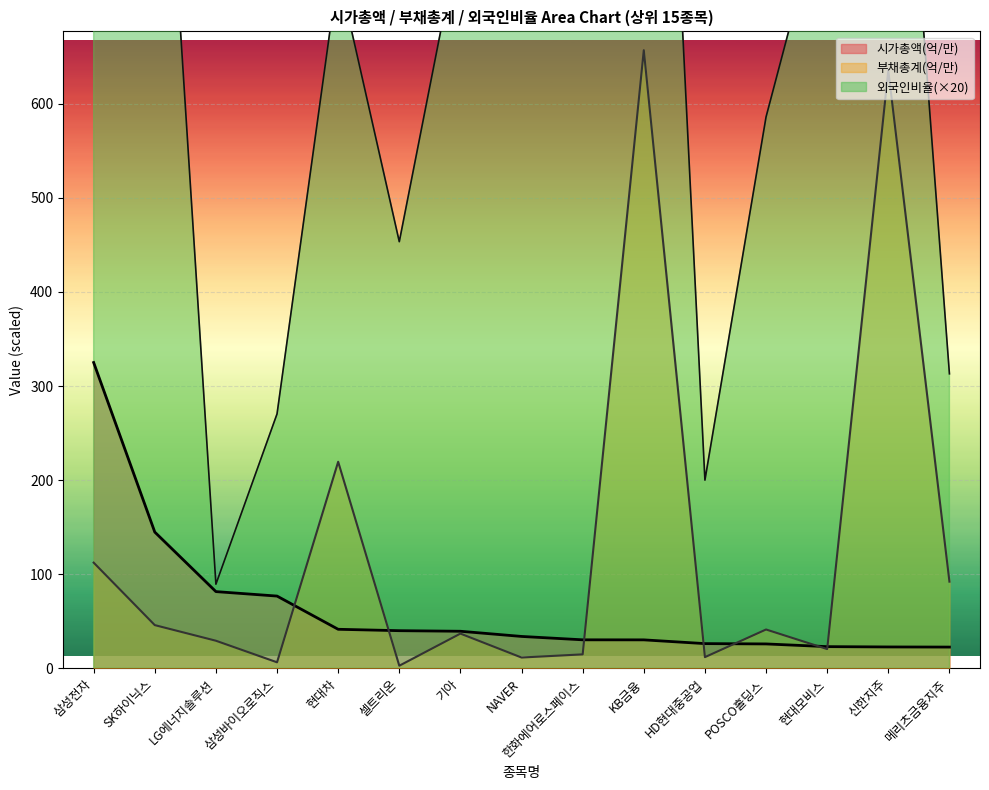

The 시가총액(억/만) series shows 25.9 at POSCO홀딩스. True or false?

True